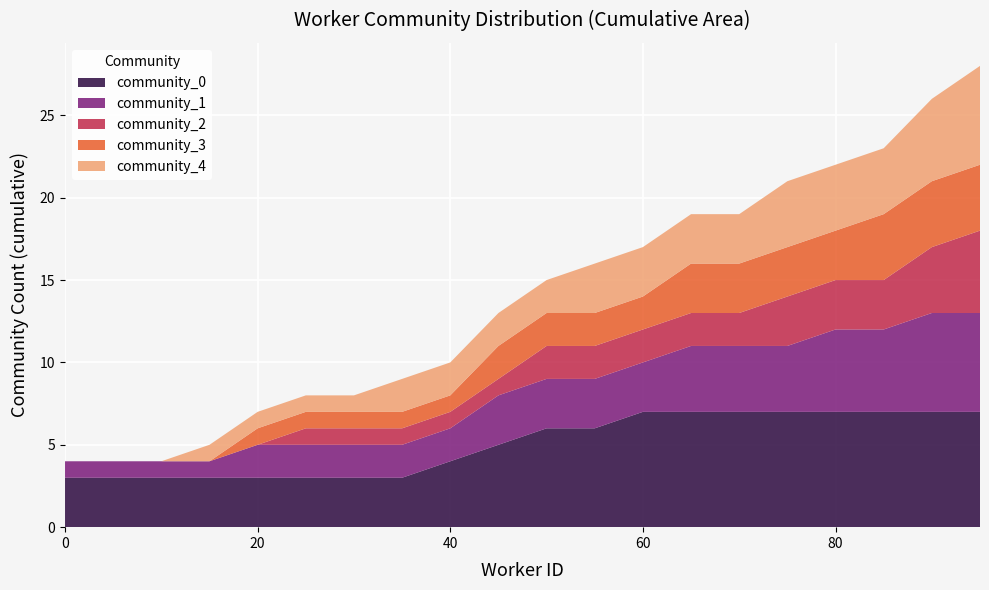

Reading left to right, list all the values displayed in this chart.

community_0: 3	3	3	3	3	3	3	3	4	5	6	6	7	7	7	7	7	7	7	7
community_1: 1	1	1	1	2	2	2	2	2	3	3	3	3	4	4	4	5	5	6	6
community_2: 0	0	0	0	0	1	1	1	1	1	2	2	2	2	2	3	3	3	4	5
community_3: 0	0	0	0	1	1	1	1	1	2	2	2	2	3	3	3	3	4	4	4
community_4: 0	0	0	1	1	1	1	2	2	2	2	3	3	3	3	4	4	4	5	6